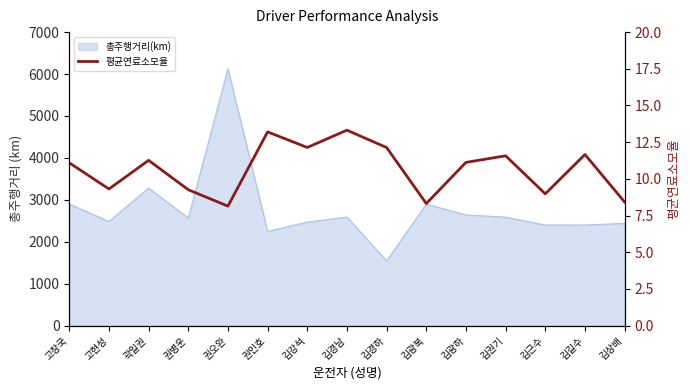

What position from the left is 김경하?

9